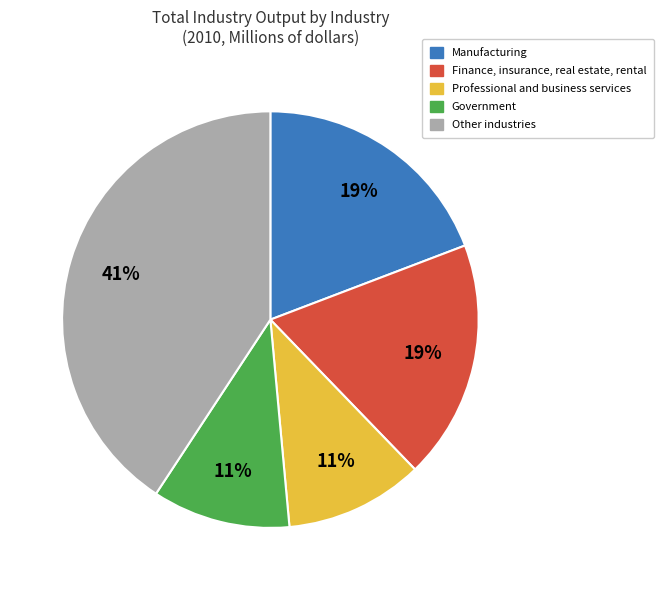

To the nearest percent, what is the difference between the largest and smallest slice percentages?

30%